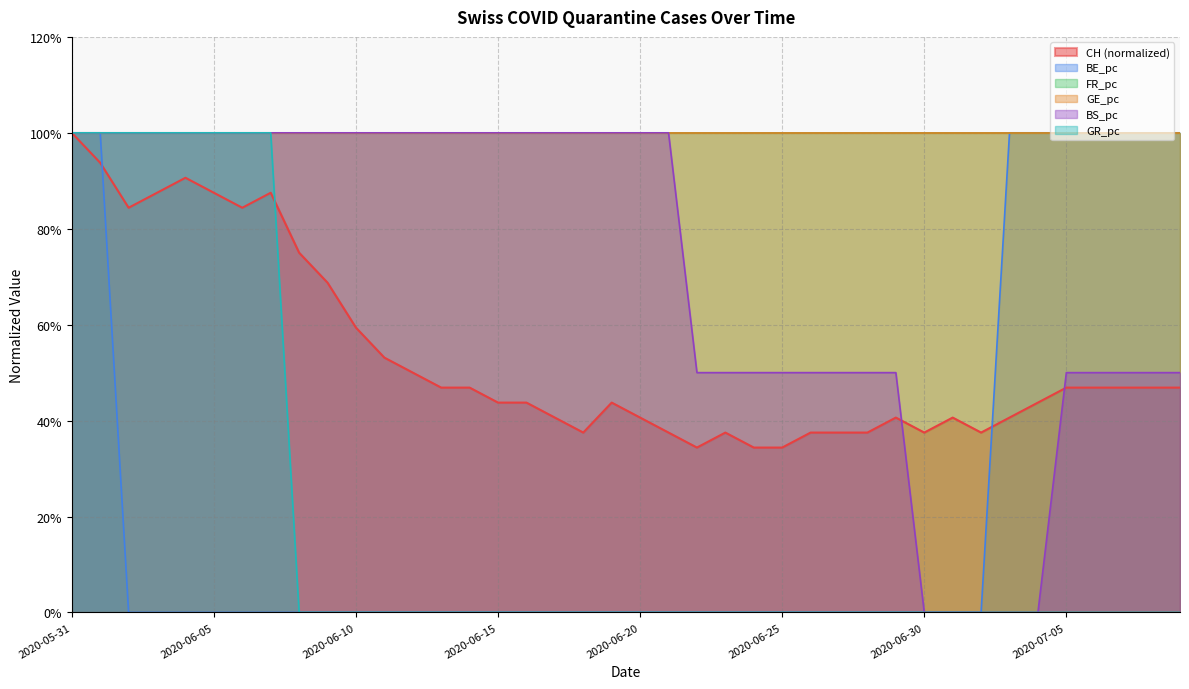

What is the greatest value displayed?

1.0